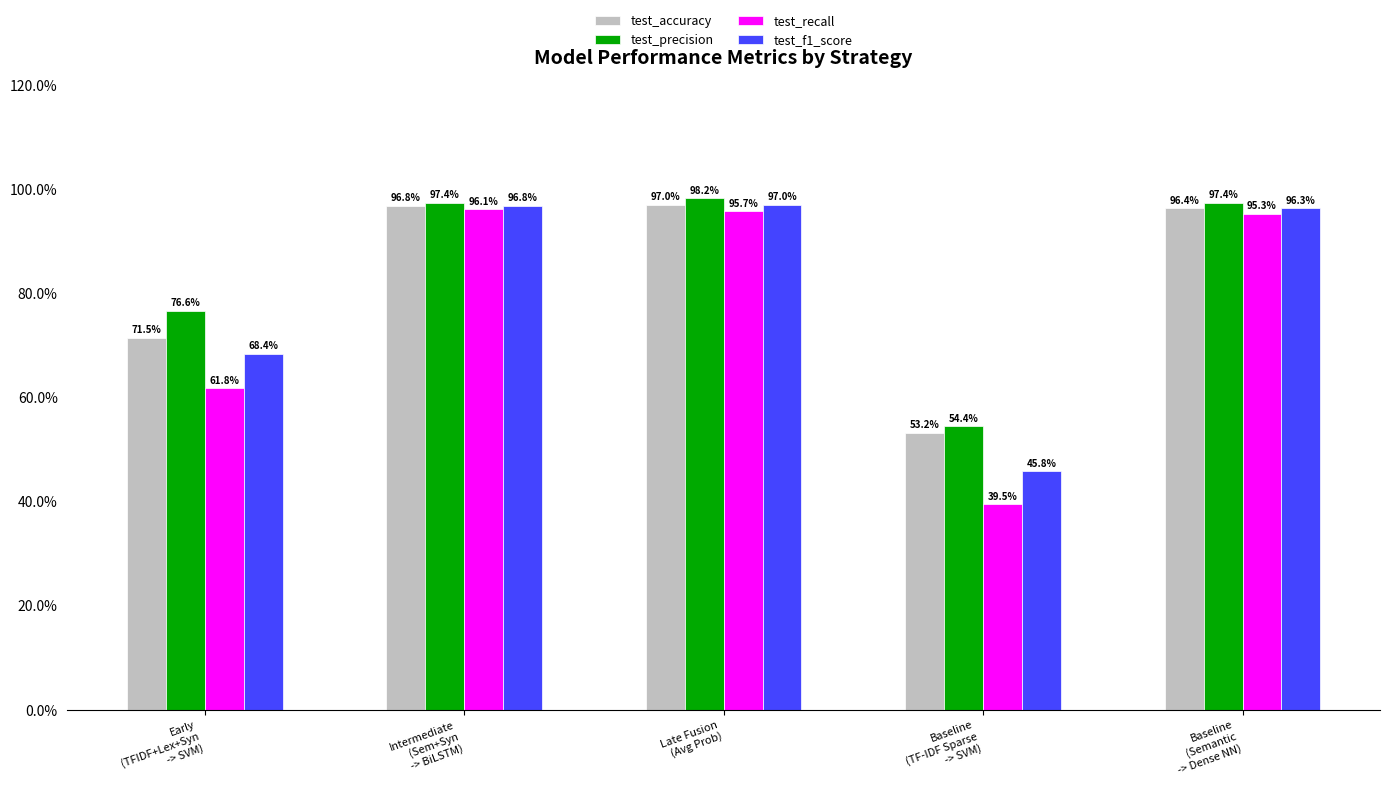

What are all the series names shown in the legend?

test_accuracy, test_precision, test_recall, test_f1_score